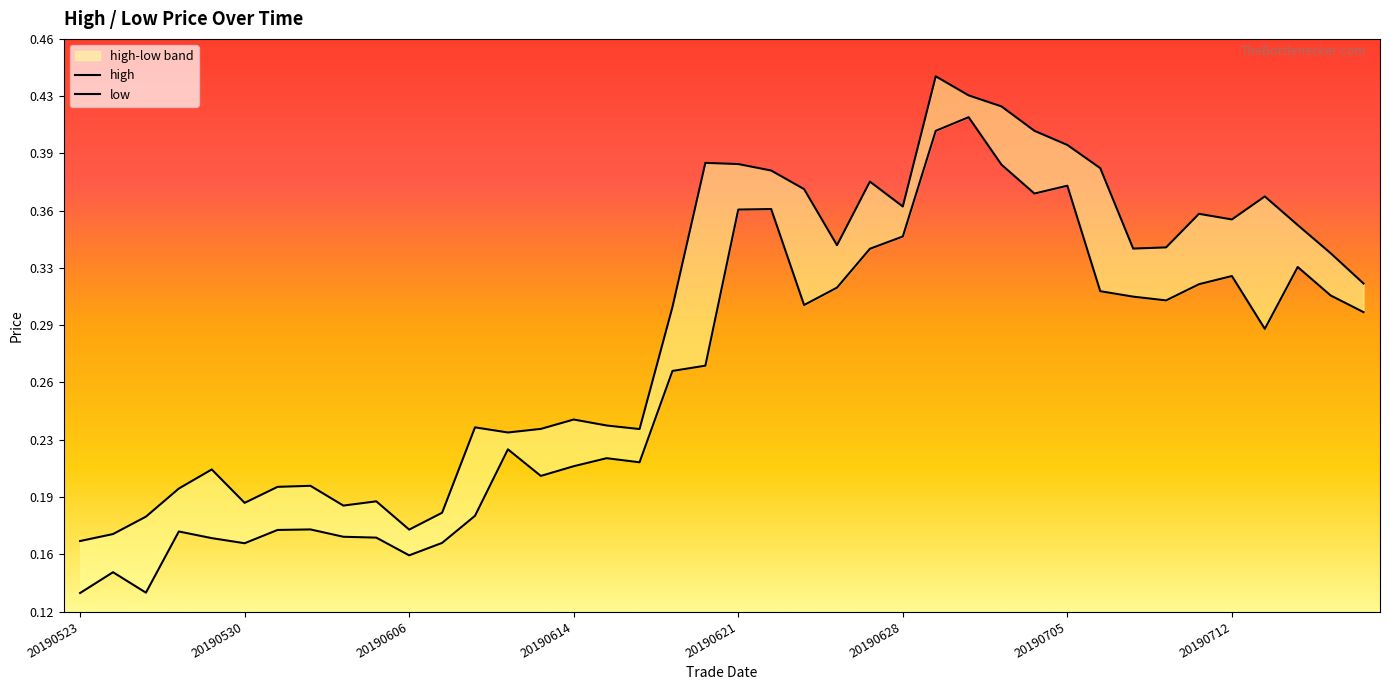

True or false: high and low intersect in this chart.

False